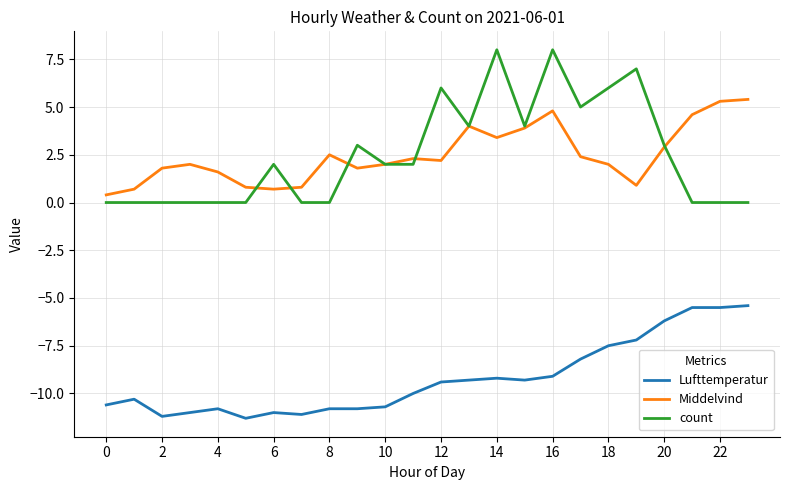

True or false: Lufttemperatur and Middelvind intersect in this chart.

False